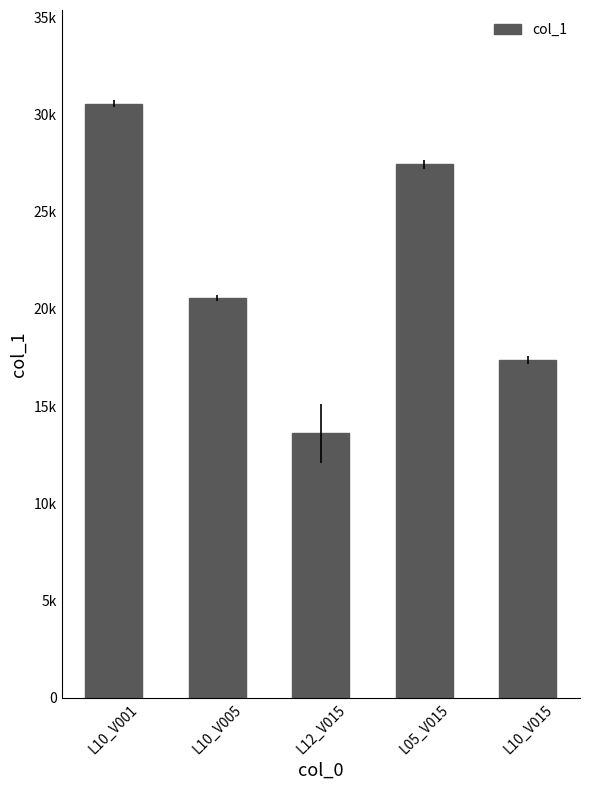

What is the sum of all values?

109540.1